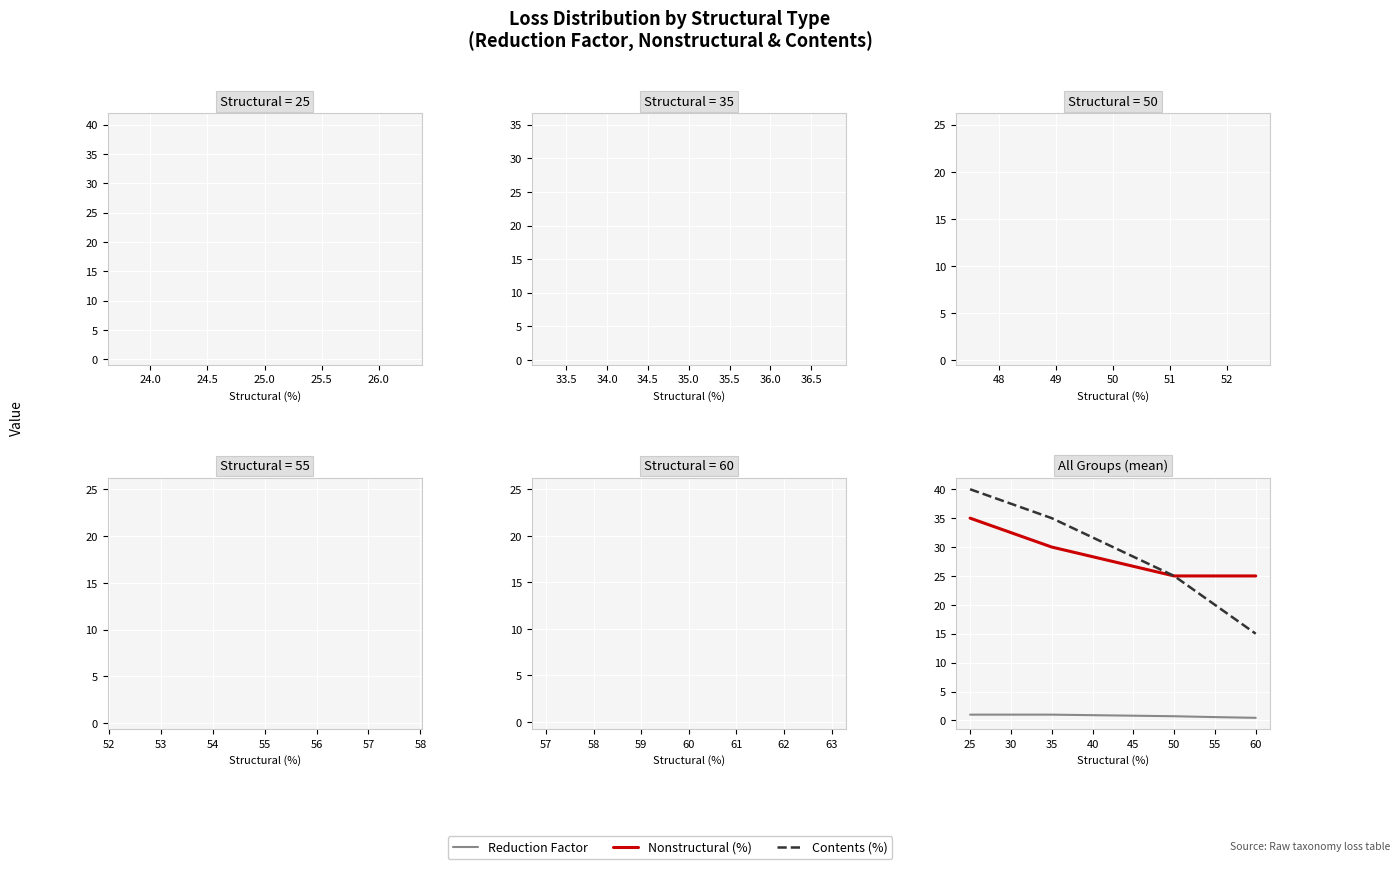

Does the chart have visible grid lines?

Yes